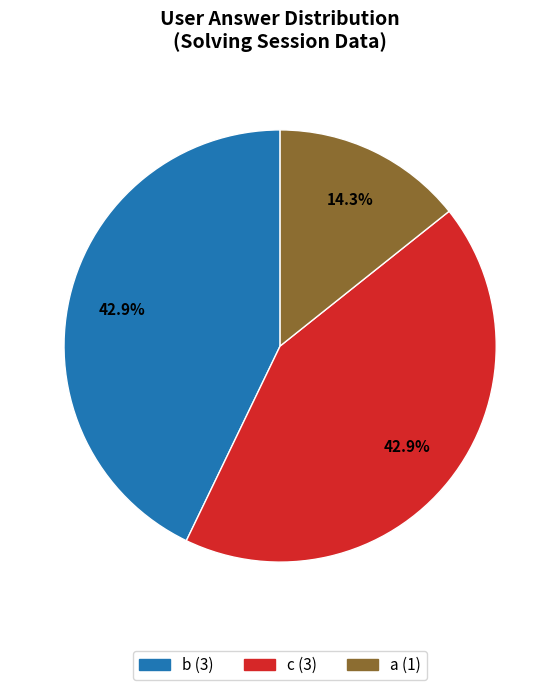

What percentage is the b slice, to the nearest percent?

43%